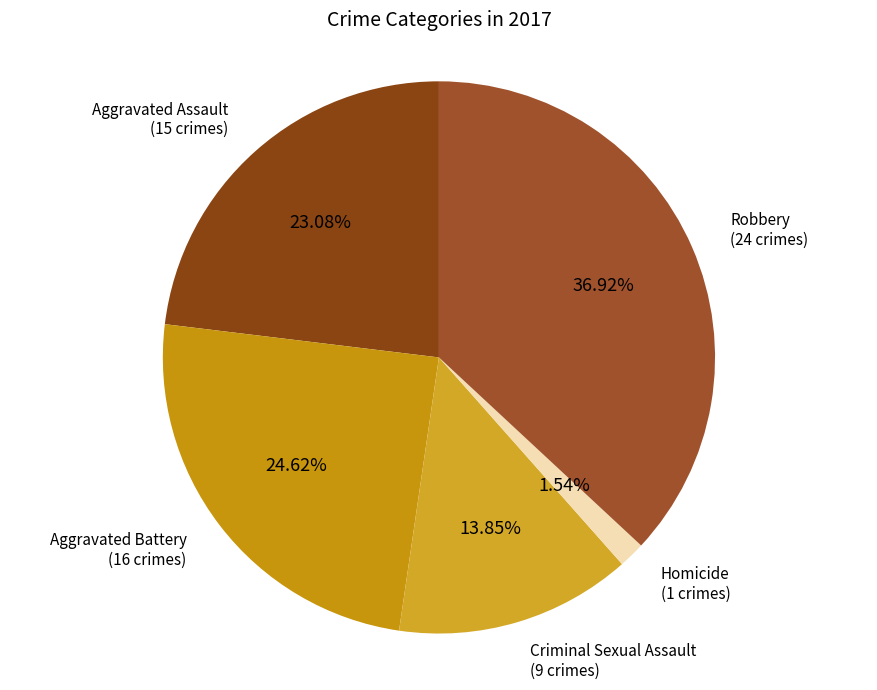

How many segments does this pie chart have?

5